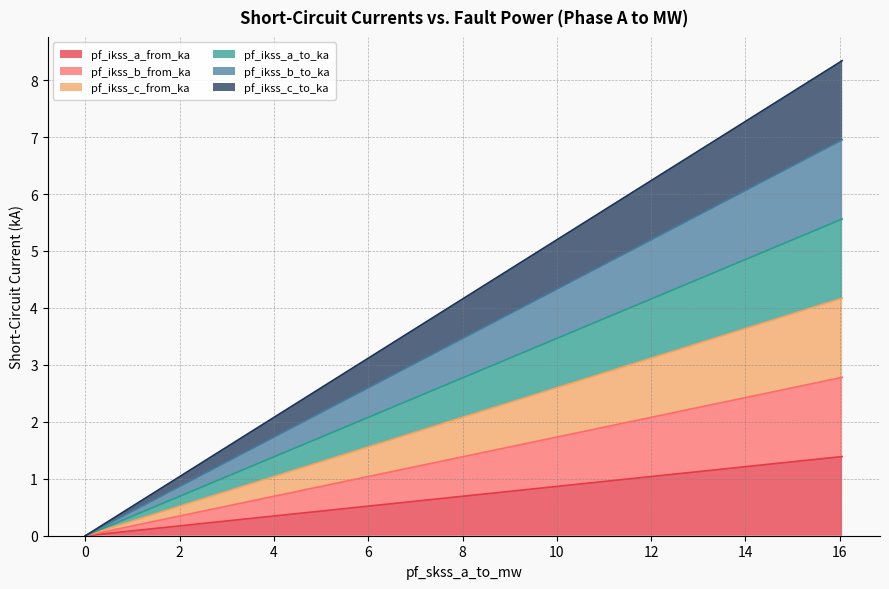

How many positive values does the pf_ikss_a_from_ka series have?

3